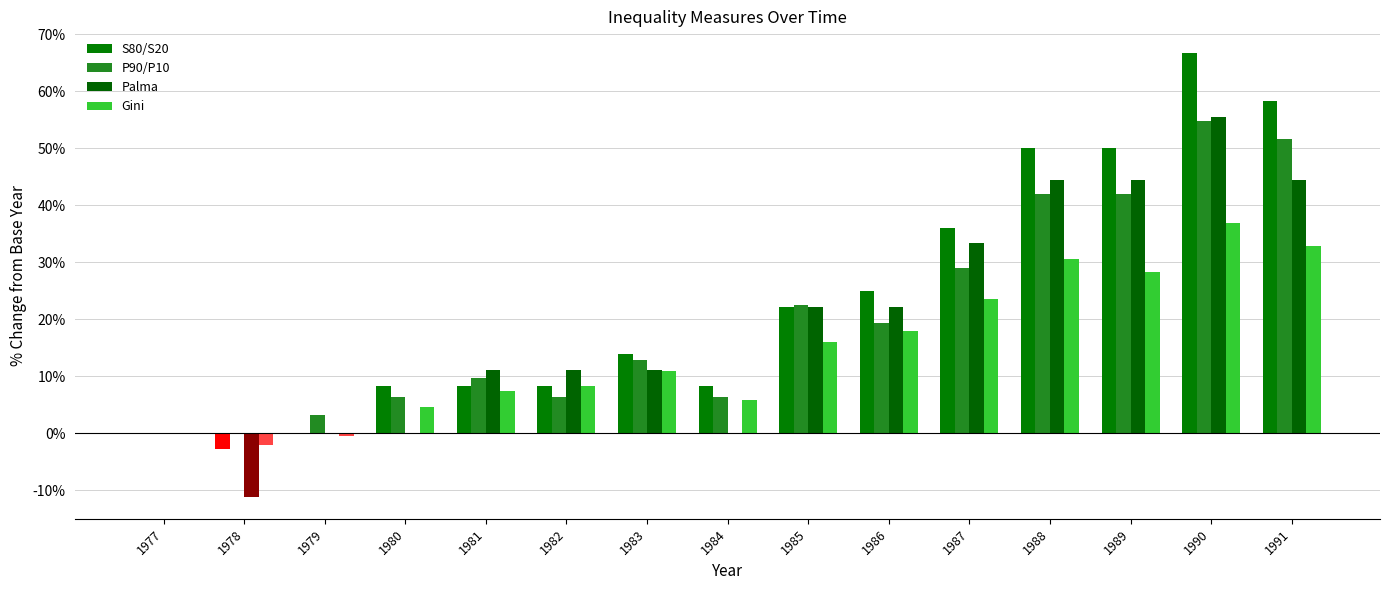

What is the value of the S80/S20 bar at the 12th from the left?

50.0